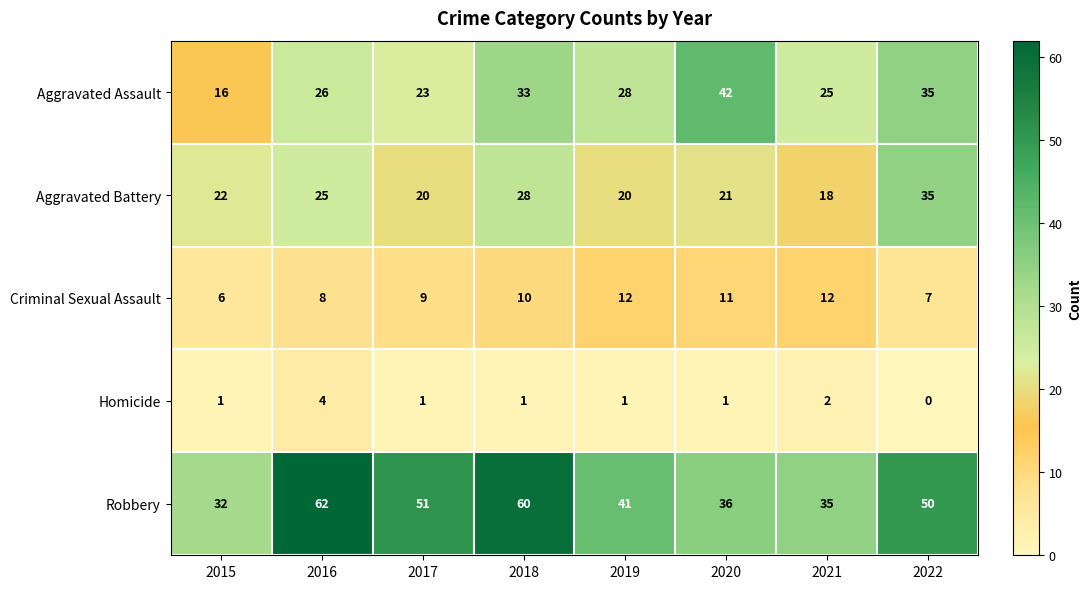

What is the highest value of the Aggravated Assault series?

42